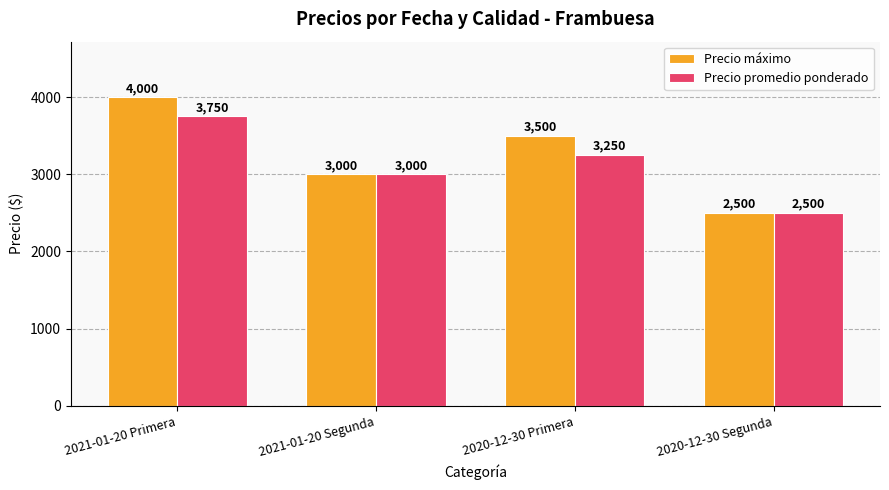

List the labels in order of Precio máximo value, largest first.

2021-01-20 Primera, 2020-12-30 Primera, 2021-01-20 Segunda, 2020-12-30 Segunda